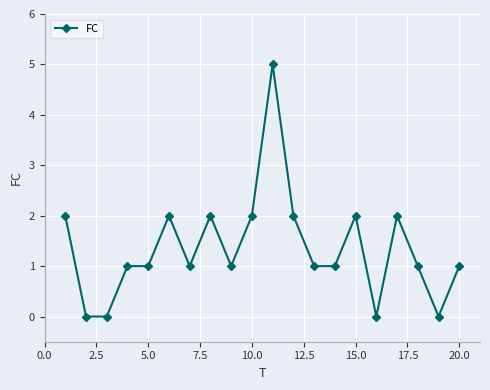

True or false: there are more than 2 points higher than both neighbors.

True